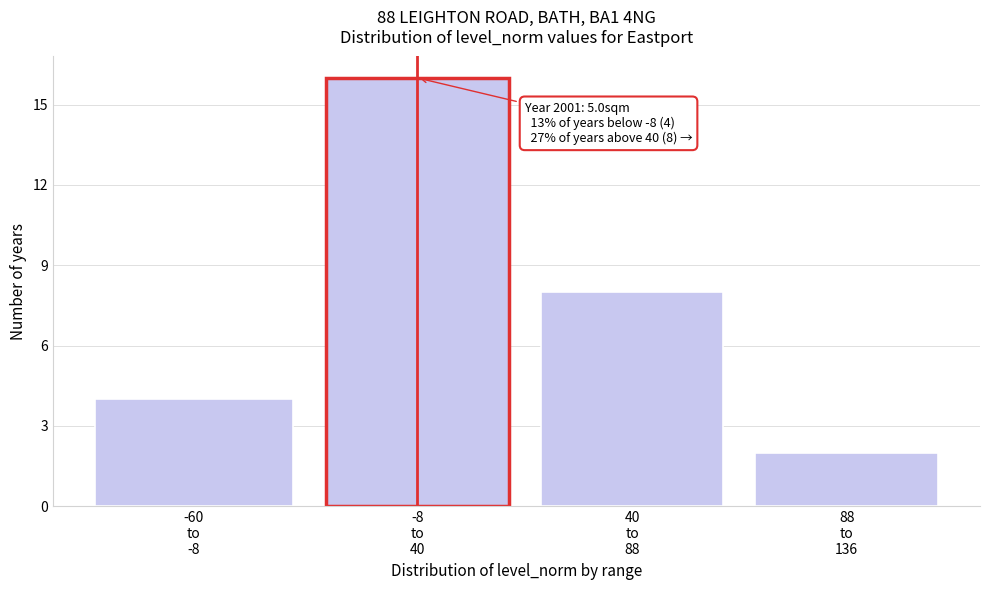

Reading right to left, extract all data points from this chart.

2	8	16	4